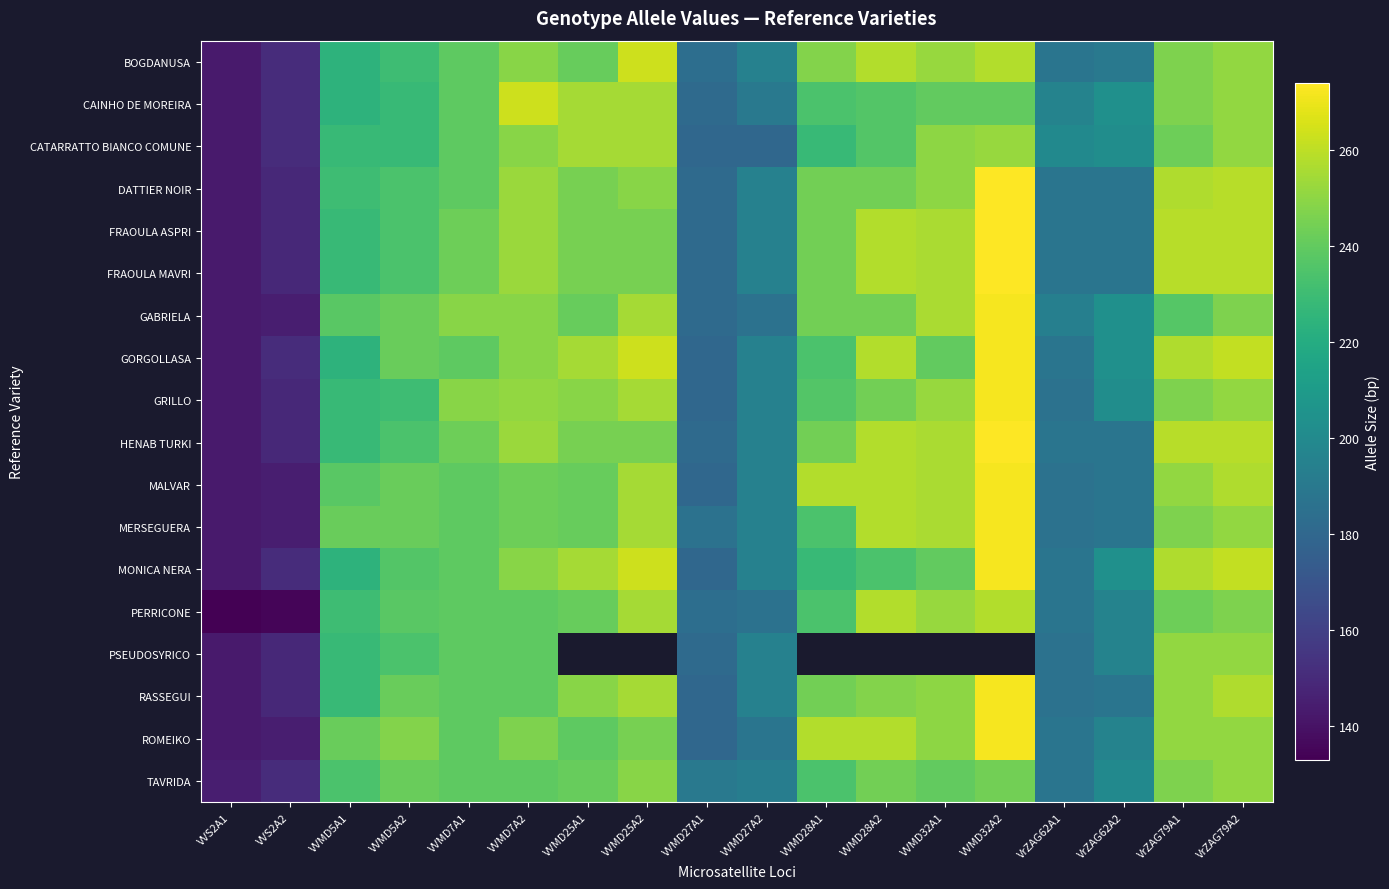

Is it true that TAVRIDA equals 91.9 at VVMD28A1?

False